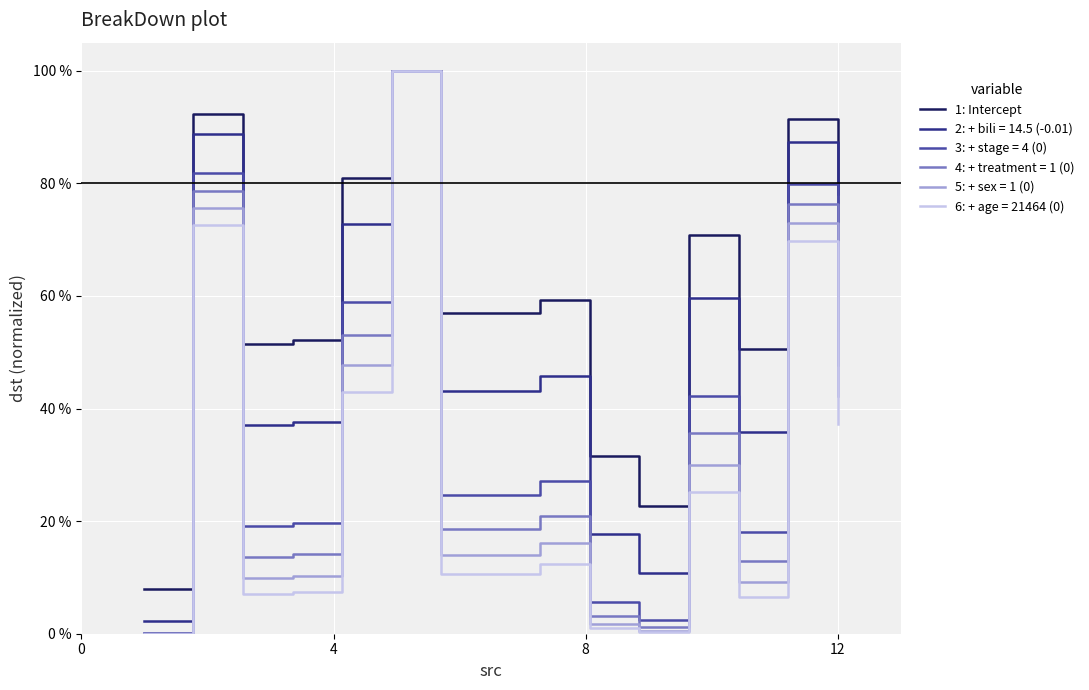

What is the greatest value displayed?

100.0